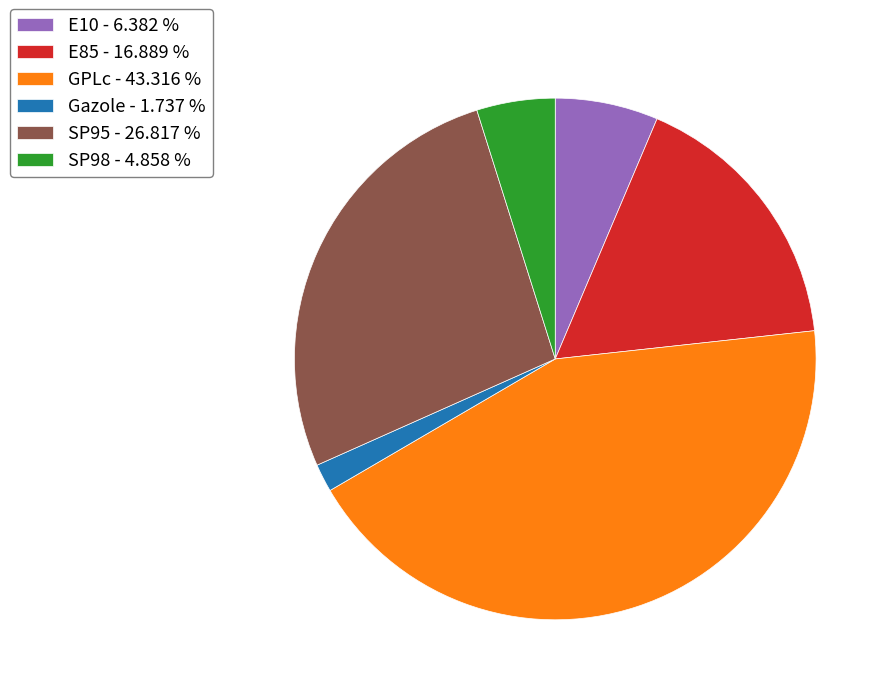

Does any single category account for the majority?

No